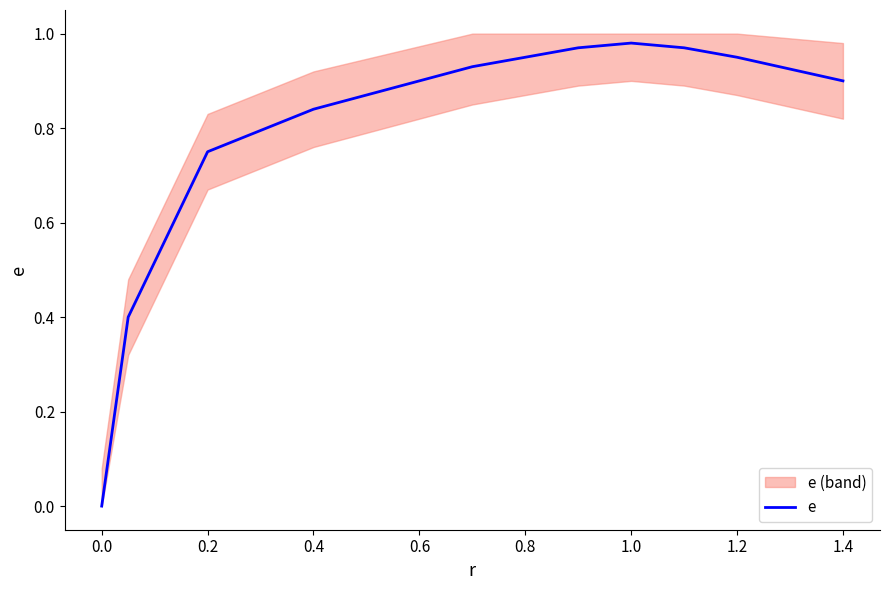

Does the chart display data point markers on the line(s)?

No